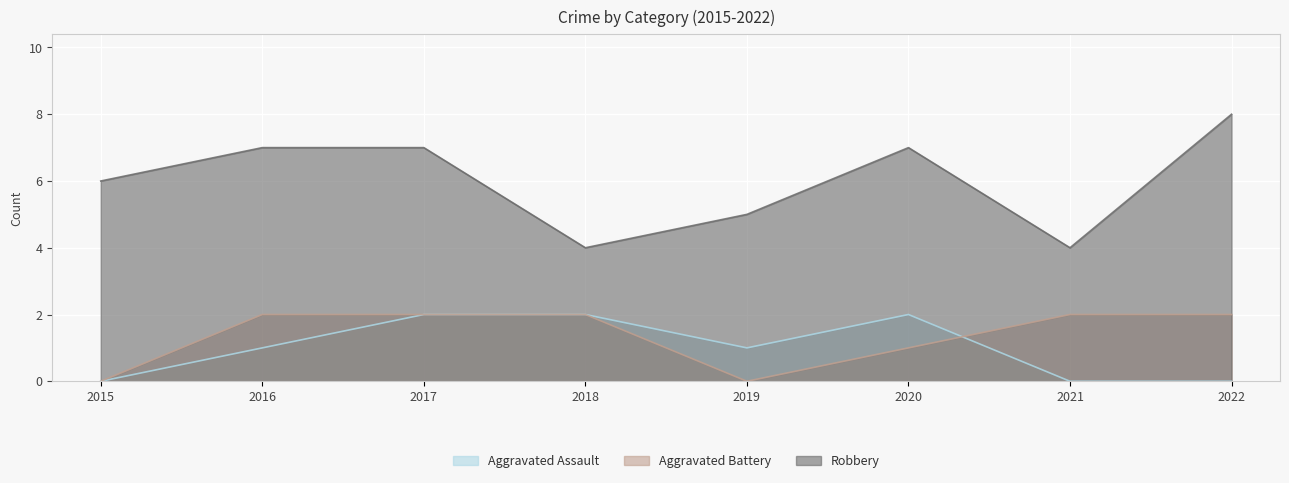

Where is Aggravated Battery nearest to the value 1?

2020